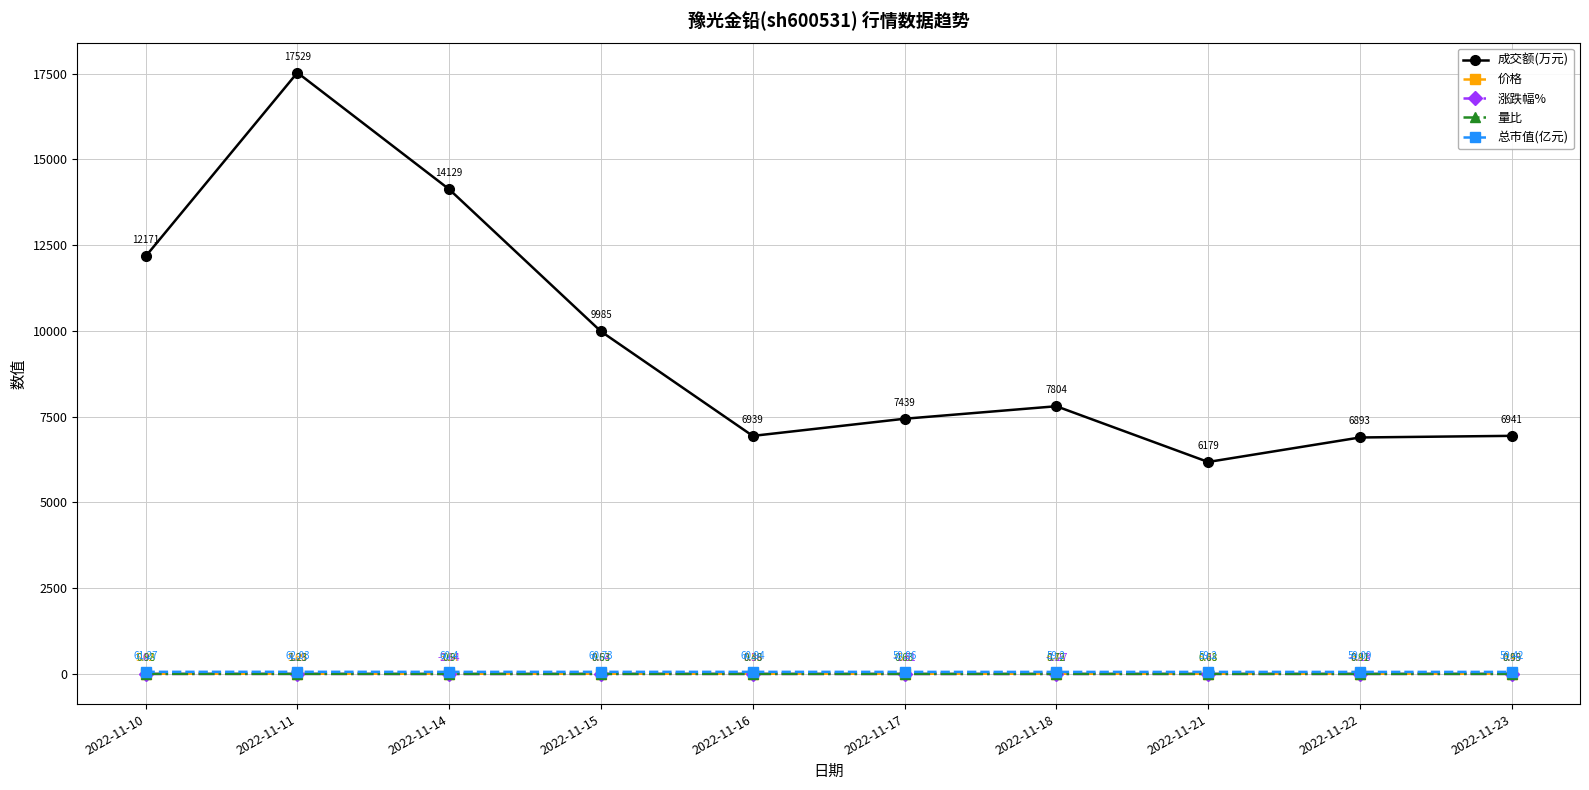

How many distinct data groups are displayed?

5